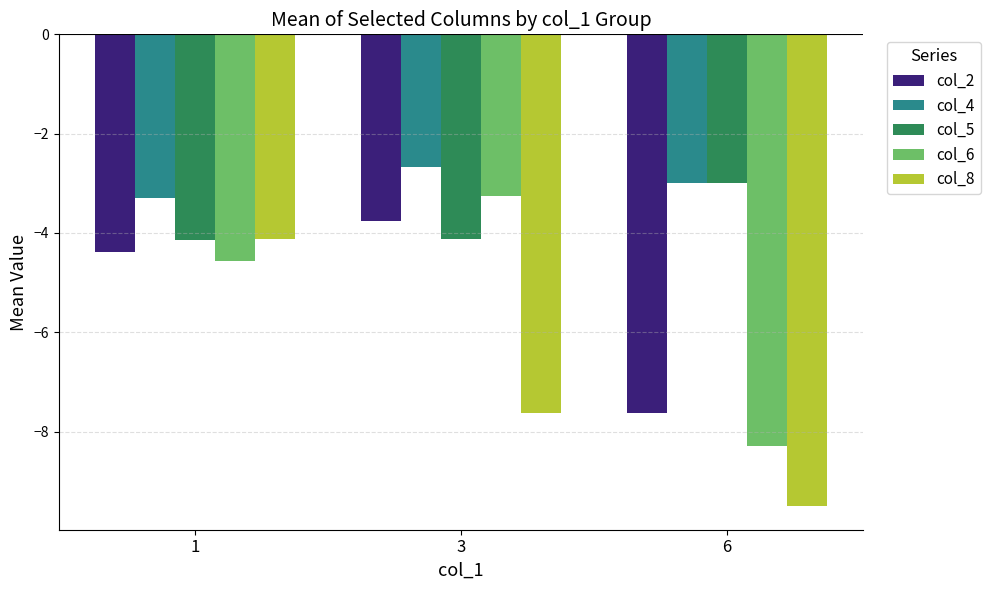

What is the difference between the maximum and minimum values in the col_5 series?

1.1